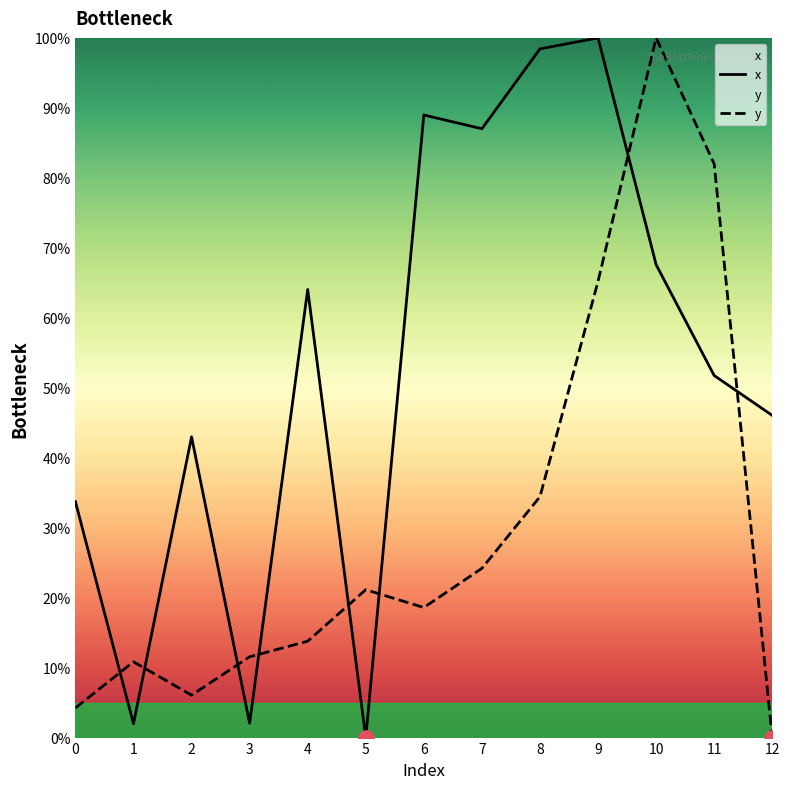

Which series reaches the maximum Y coordinate?

x